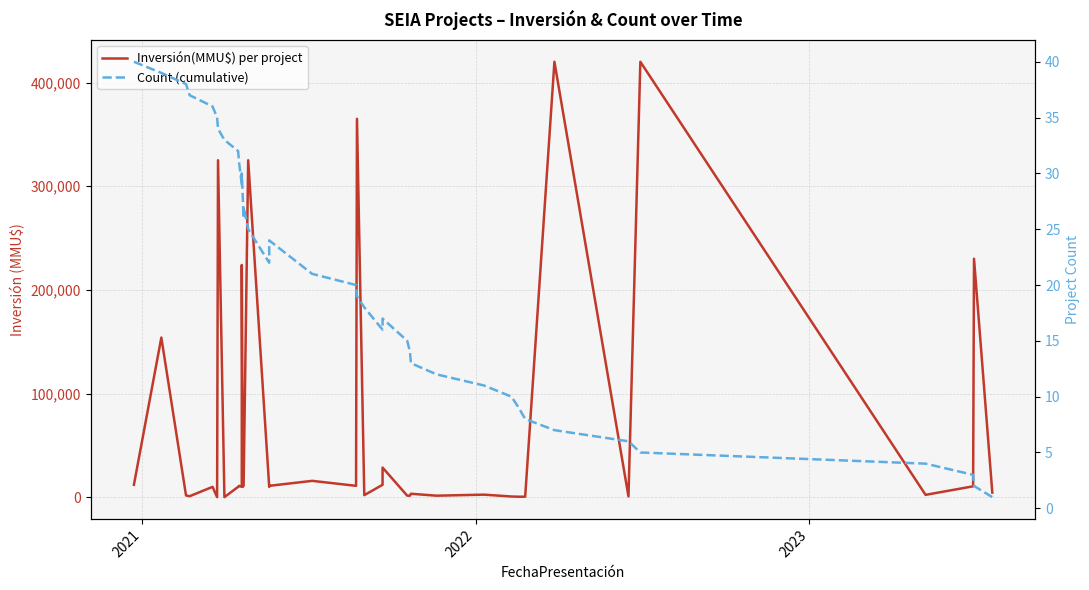

Rank the series by their average value, from lowest to highest.

Count (cumulative), Inversión(MMU$) per project